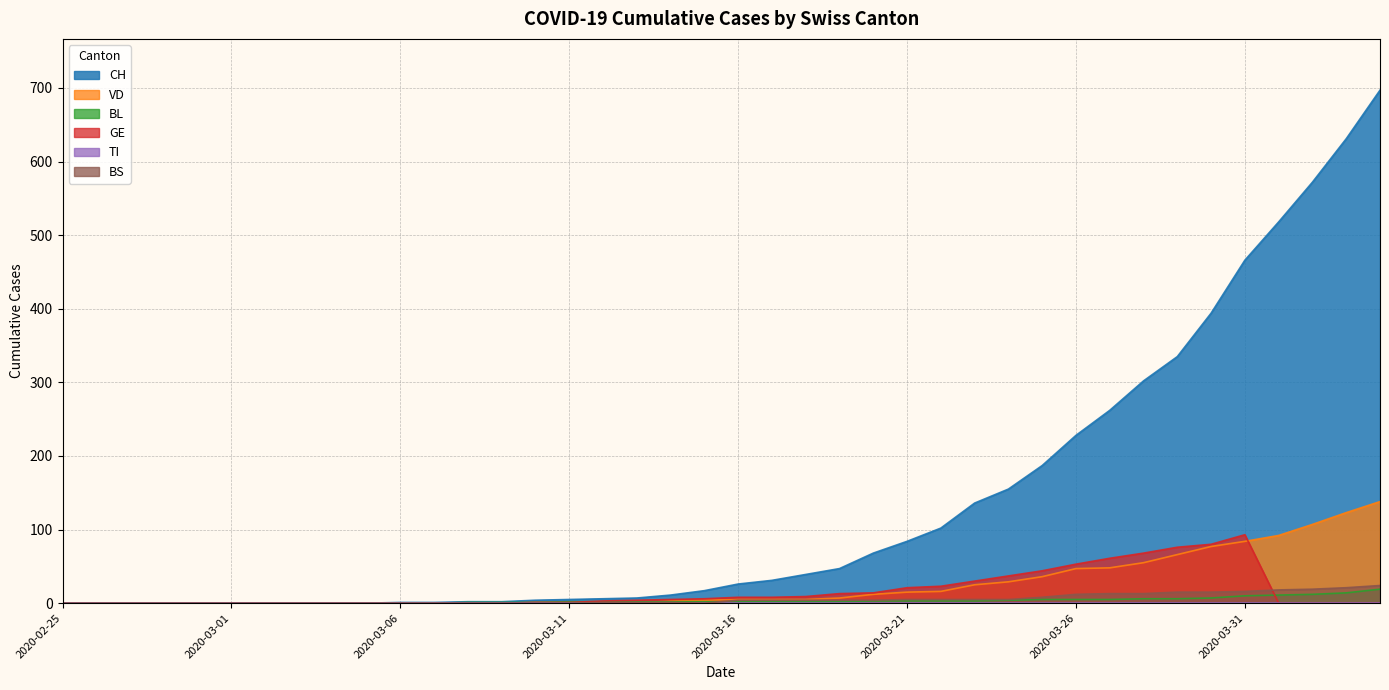

The value of BL at 2020-03-26 is 2. True or false?

False